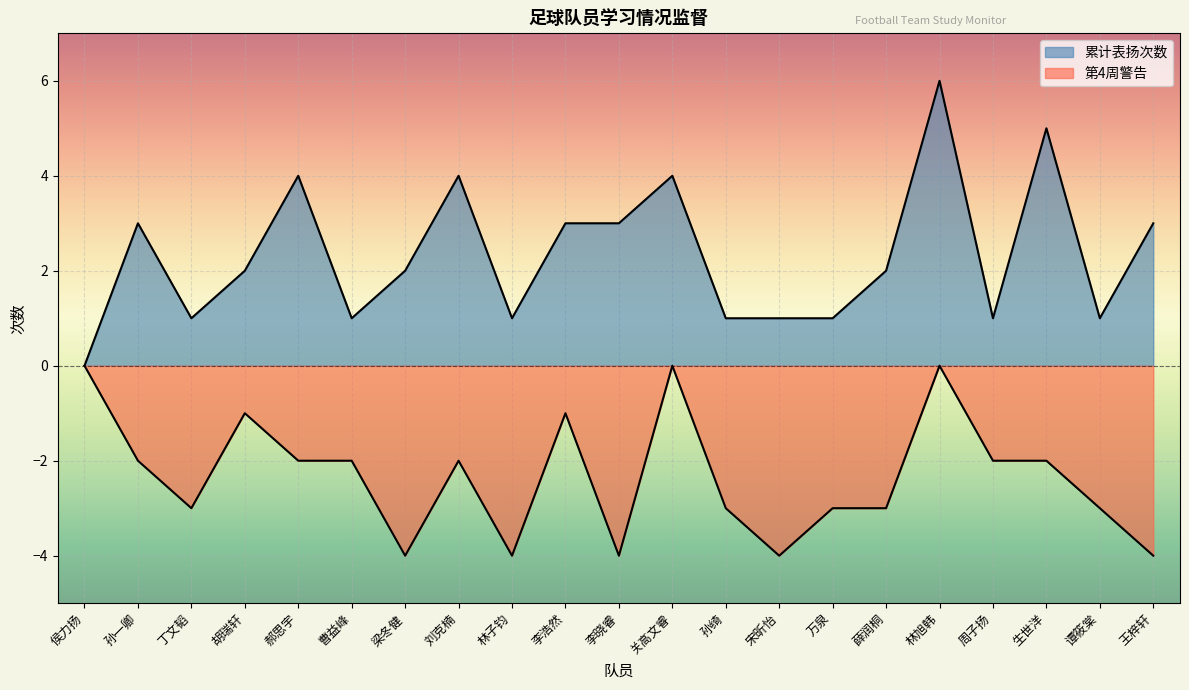

What is the sum of the 第4周警告 values at 周子扬 and 李晓睿?

-6